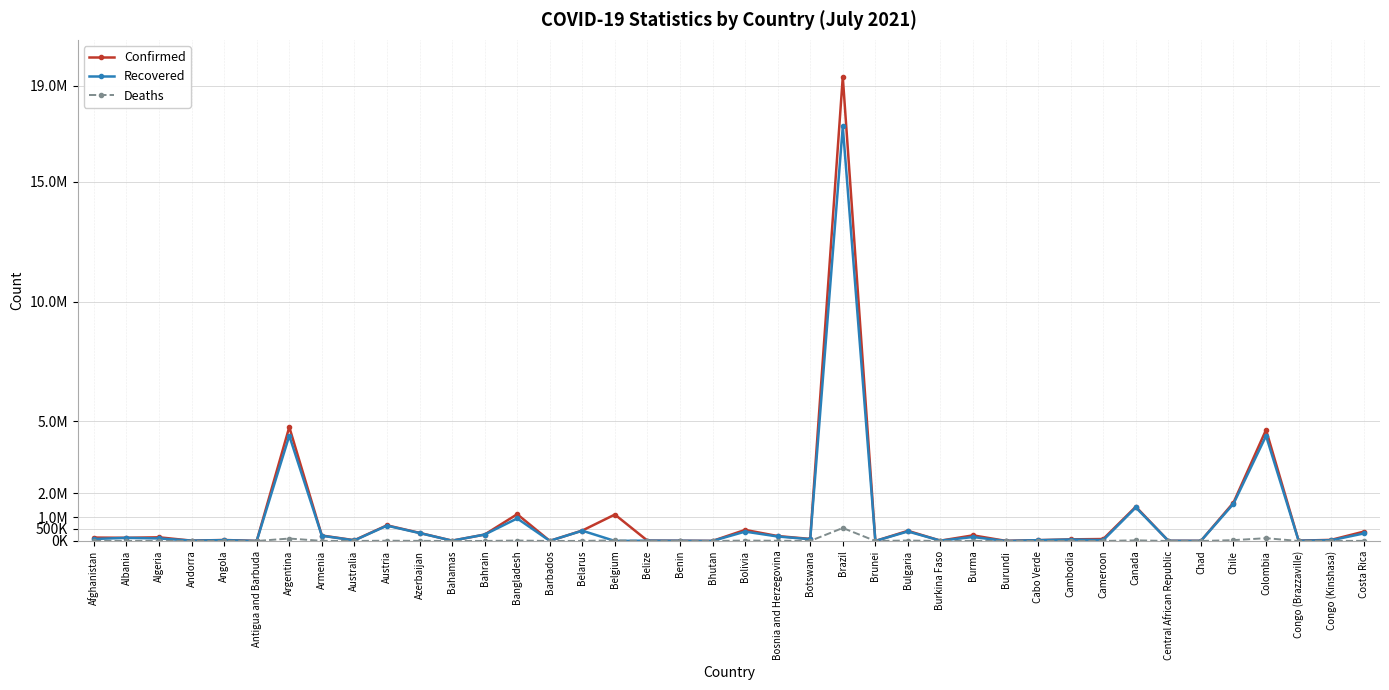

What are all the series names shown in the legend?

Confirmed, Recovered, Deaths